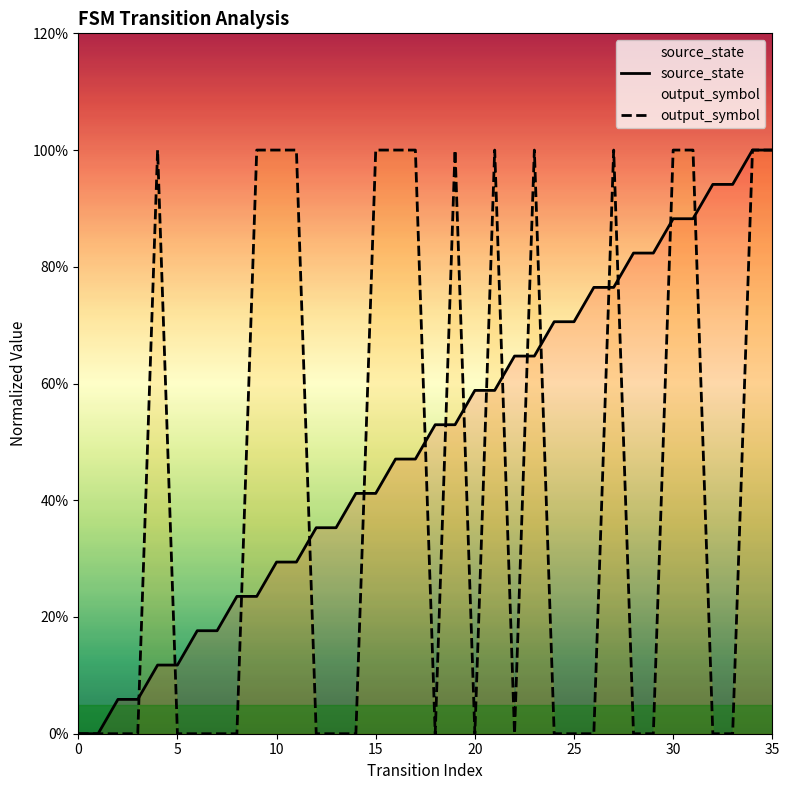

How many intersections are there between output_symbol and source_state?

16